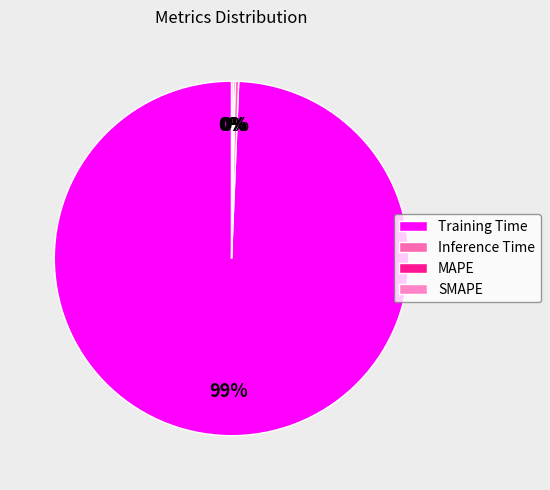

How much of the chart is everything except Inference Time?

99.7%